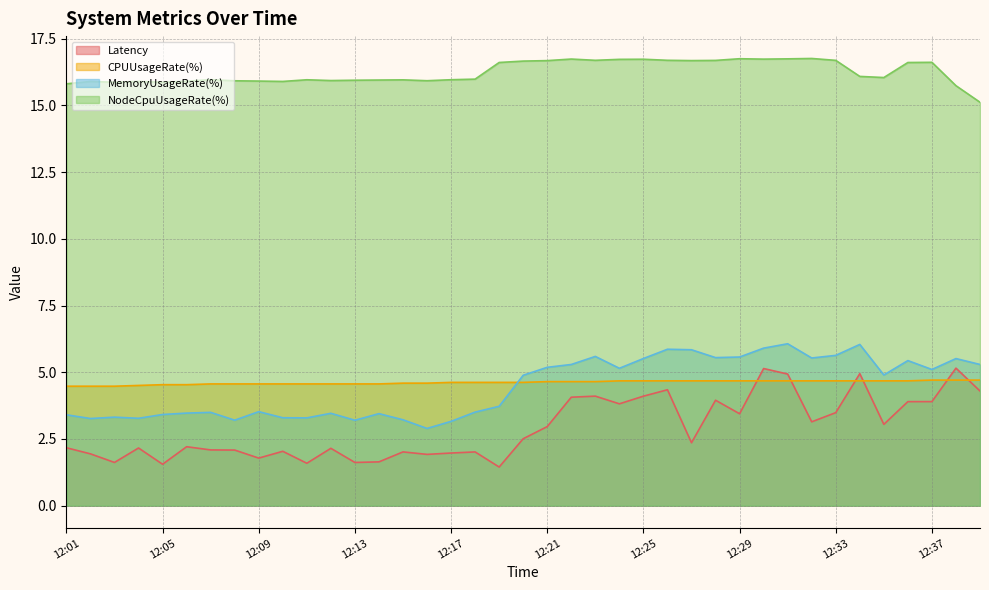

Where is CPUUsageRate(%) nearest to the value 4?

12:01